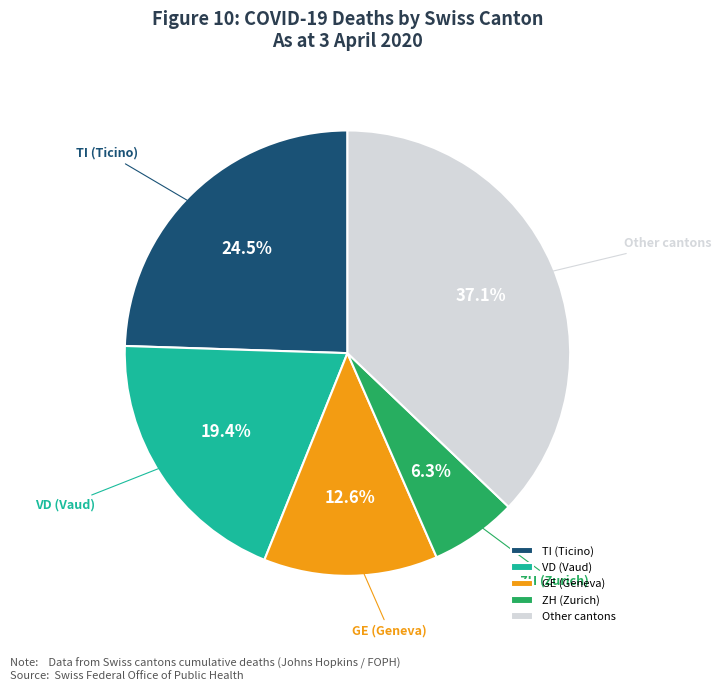

How many segments does this pie chart have?

5